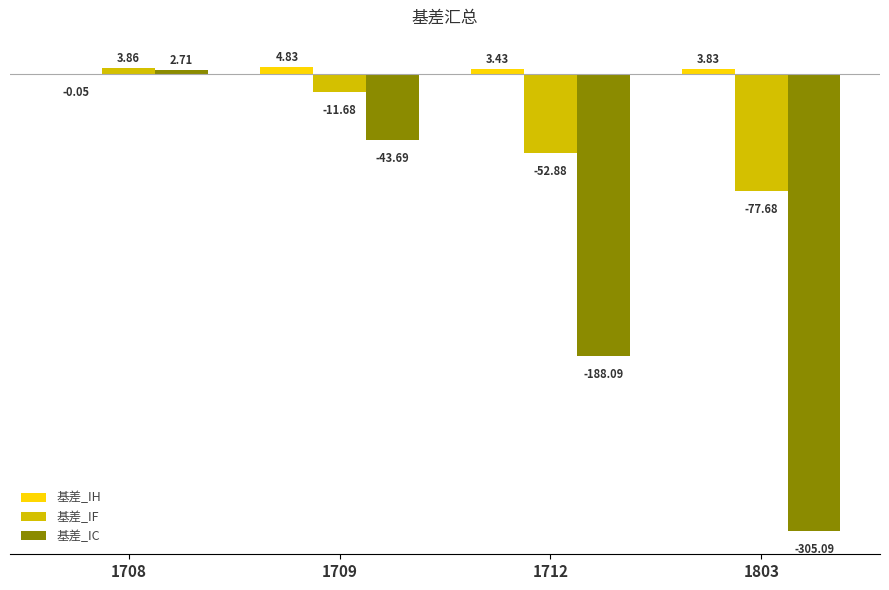

Which series has the largest total across all categories?

基差_IH